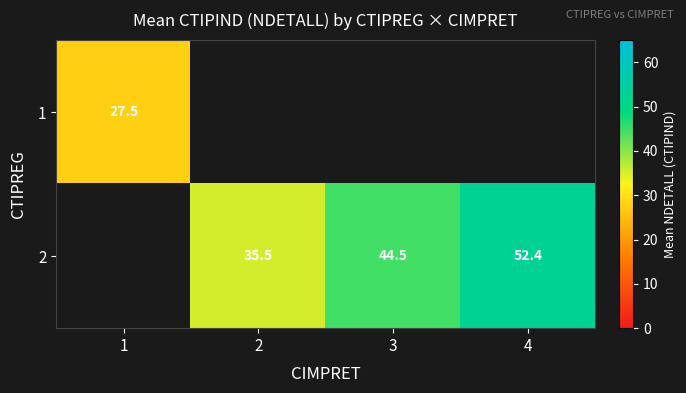

How many categories are shown in the chart?

4